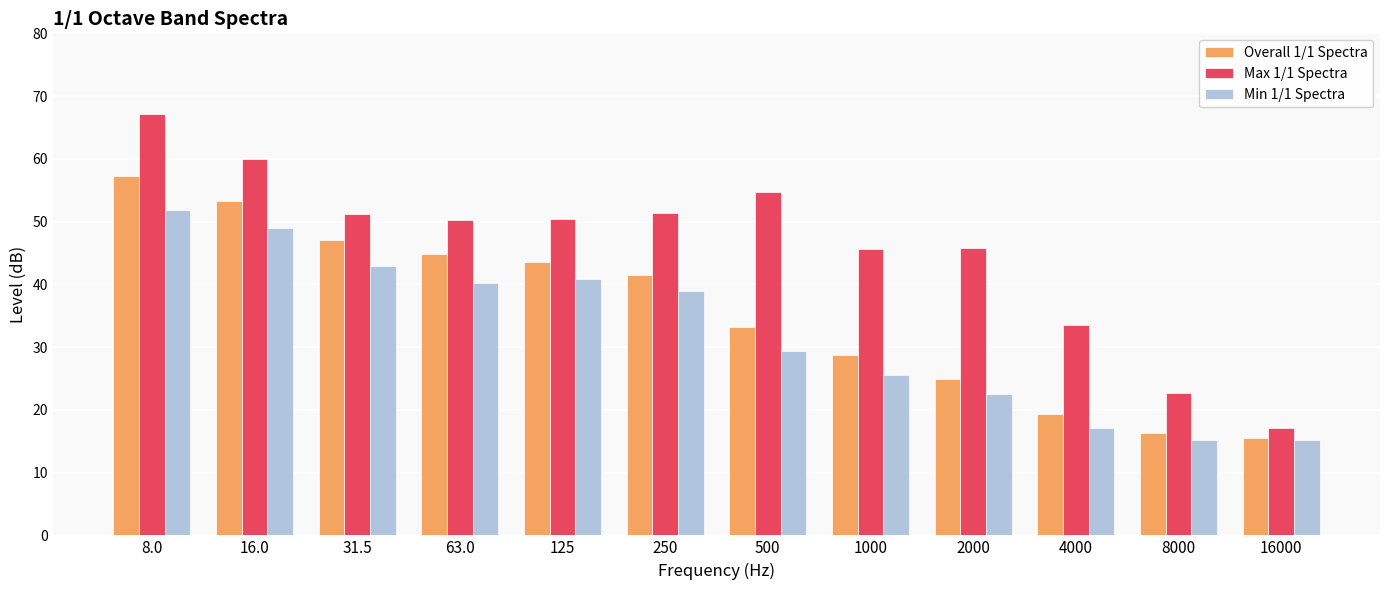

At which category does the chart reach its peak across all series?

8.0